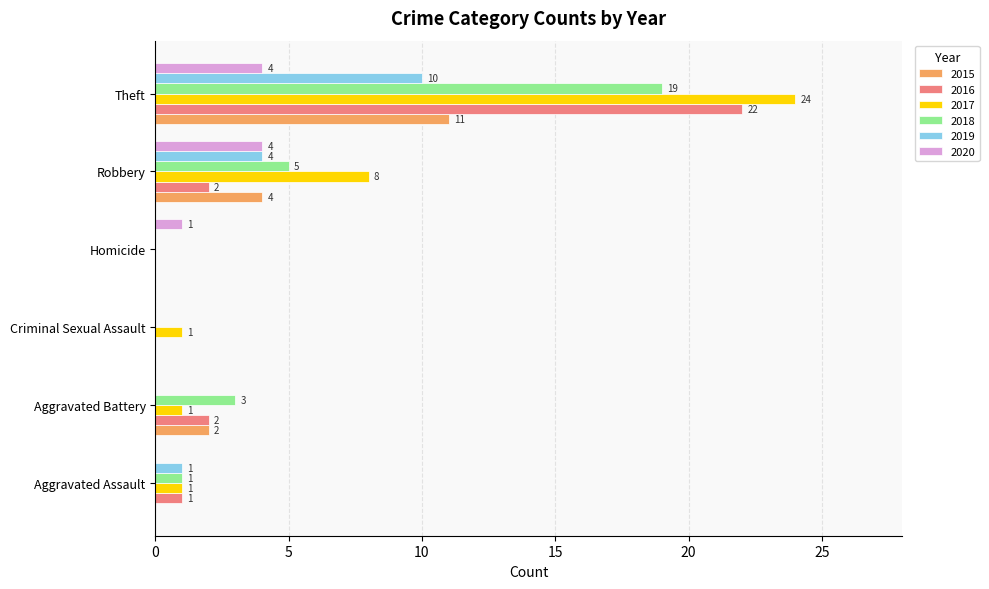

What is the sum of the 2015 values at Robbery and Aggravated Assault?

4